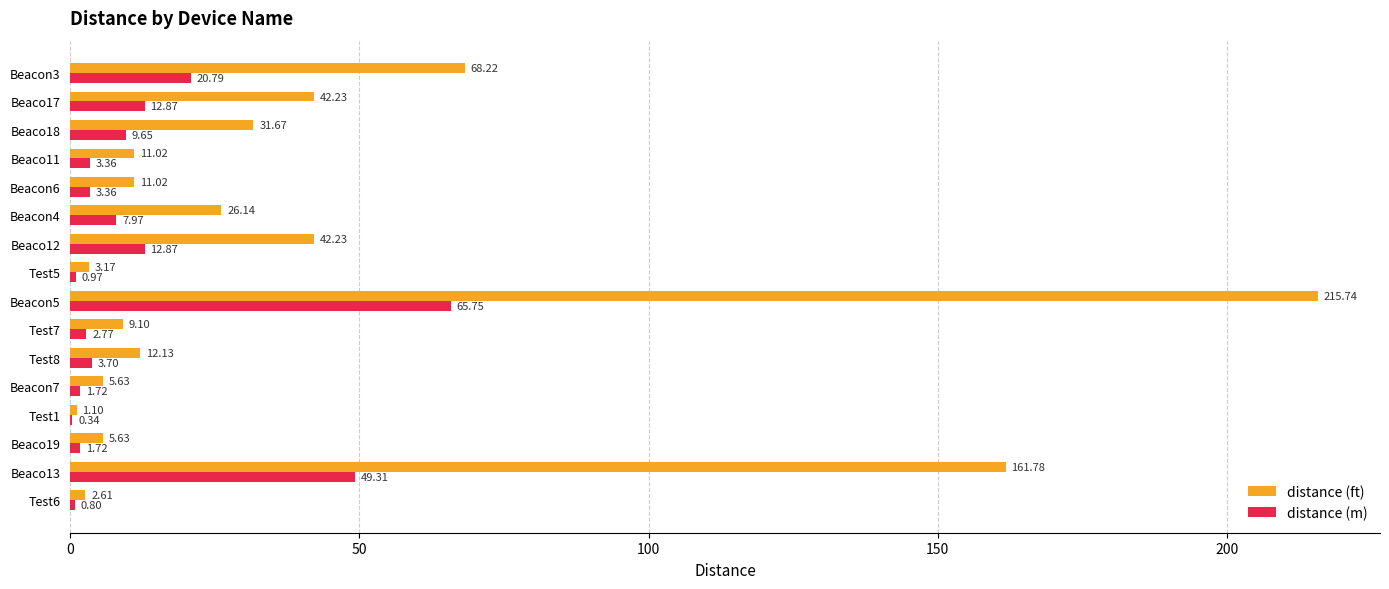

What is the sum of all distance (m) values?

197.9